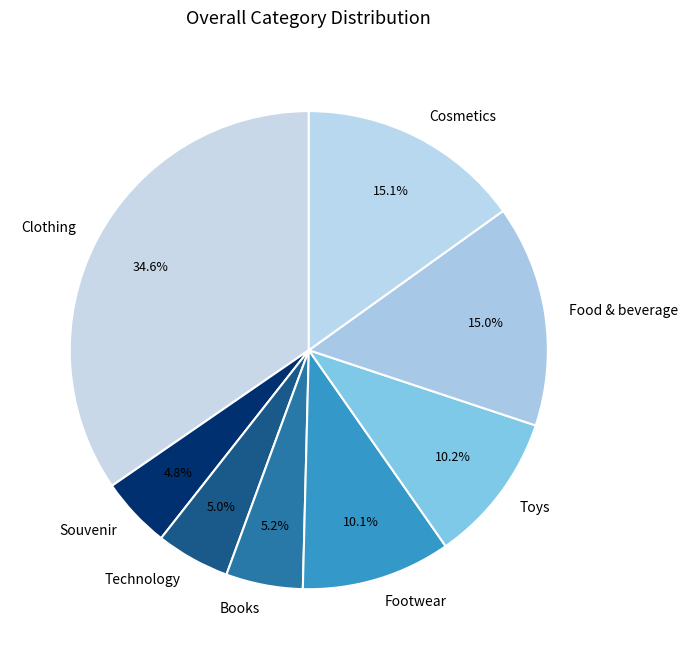

Is Toys the majority of the pie?

No